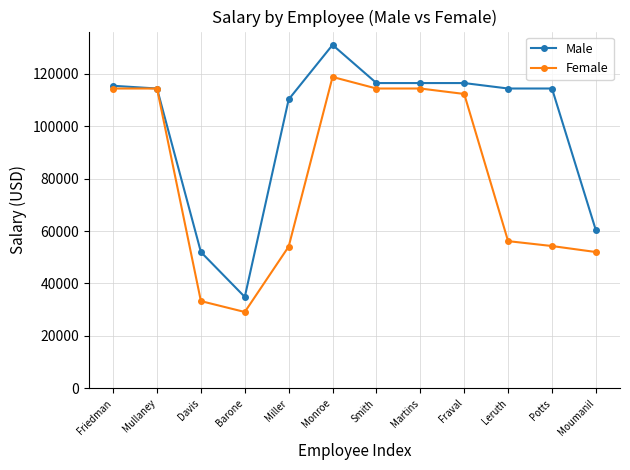

What is the difference between the highest and lowest values at Moumanil?

8320.0